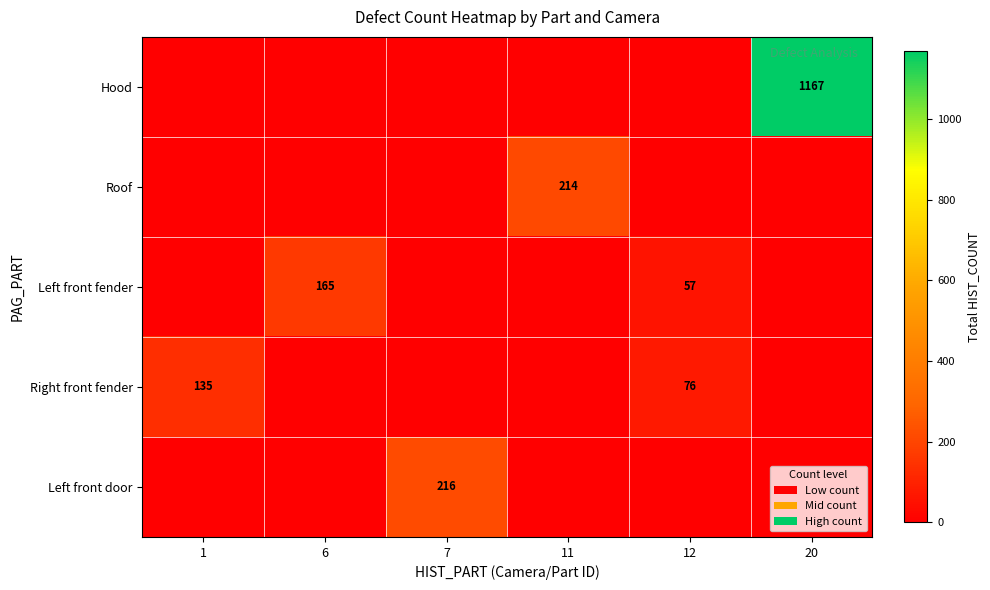

The Hood series shows 579 at 20. True or false?

False